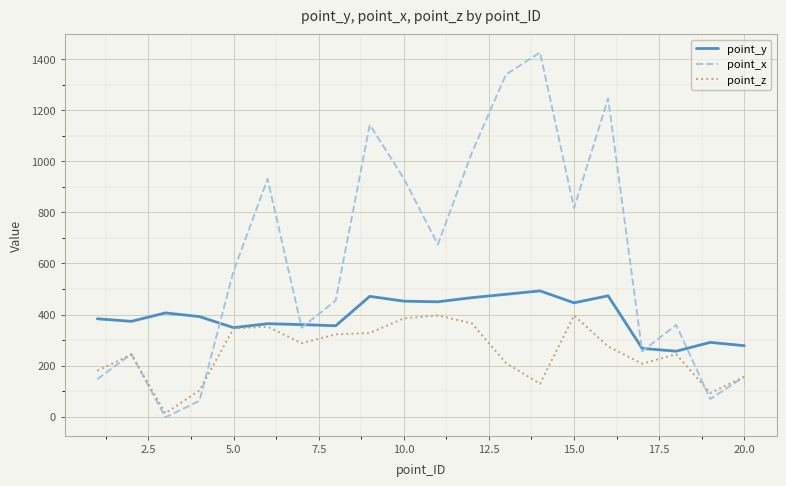

Which series has the largest range (max minus min)?

point_x